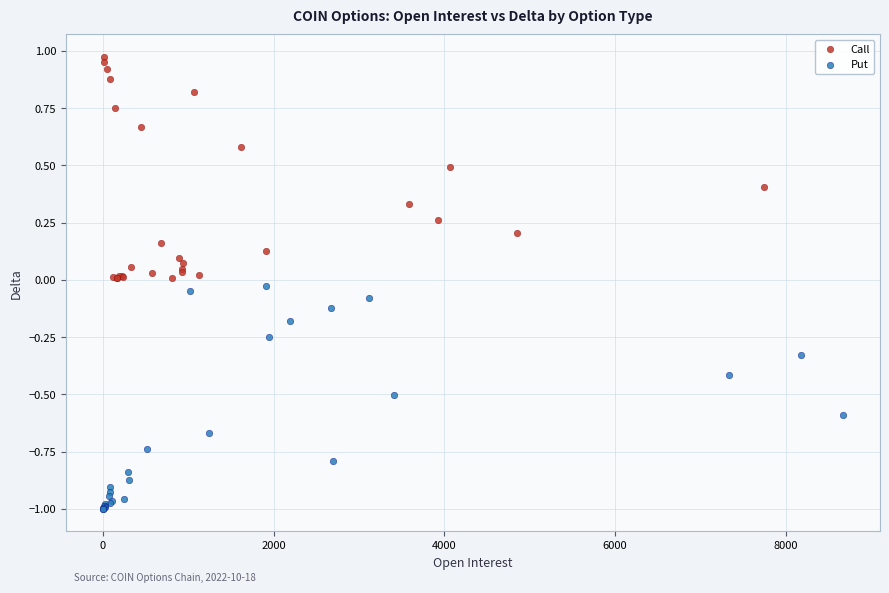

Which series has the widest spread of Y values?

Put